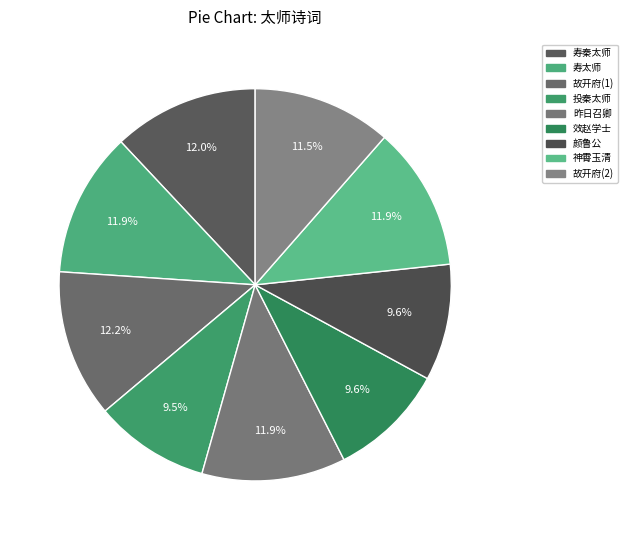

Count the number of slices in the pie.

9